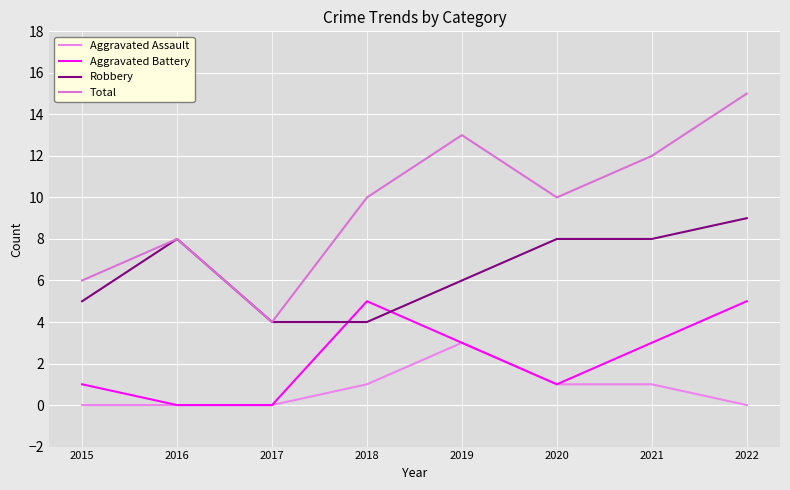

Count the number of categories in the chart.

8